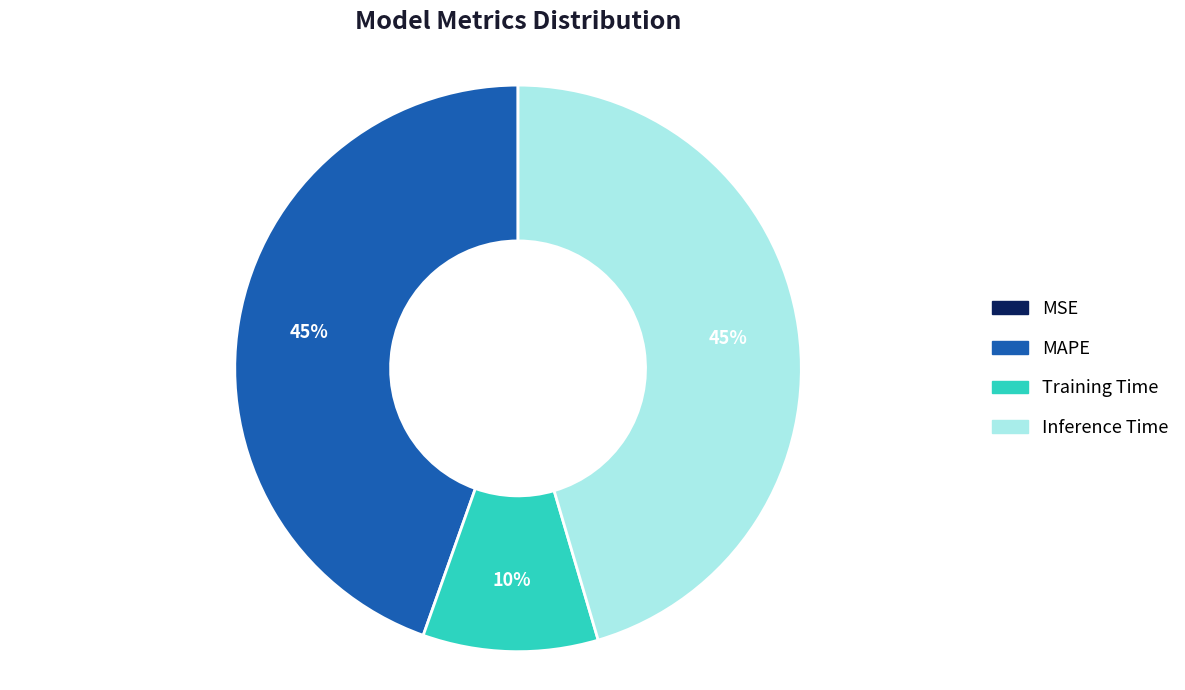

Combined, do MAPE and Inference Time account for over 50%?

Yes